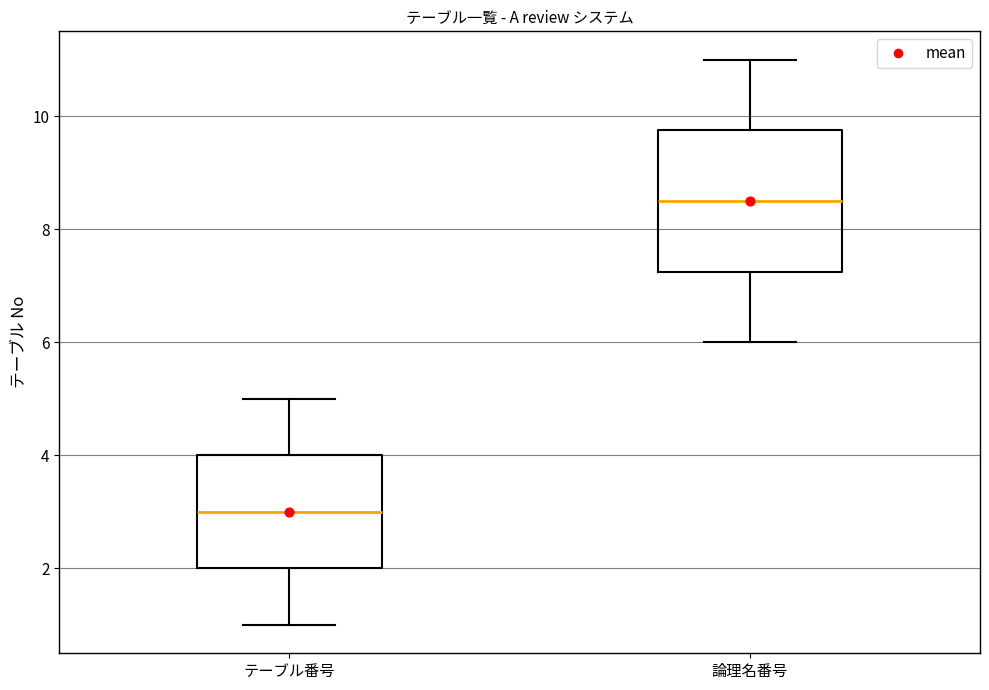

Reading left to right, read every box against the y-axis: the position of its median line, the range the box covers, and the ends of its whiskers. The values are not printed on the chart, so give them approximately, as read against the axis.

テーブル番号: median 3.0, box 2.0 to 4.0, whiskers 1.0 to 5.0
論理名番号: median 8.6, box 7.2 to 9.8, whiskers 6.0 to 11.0